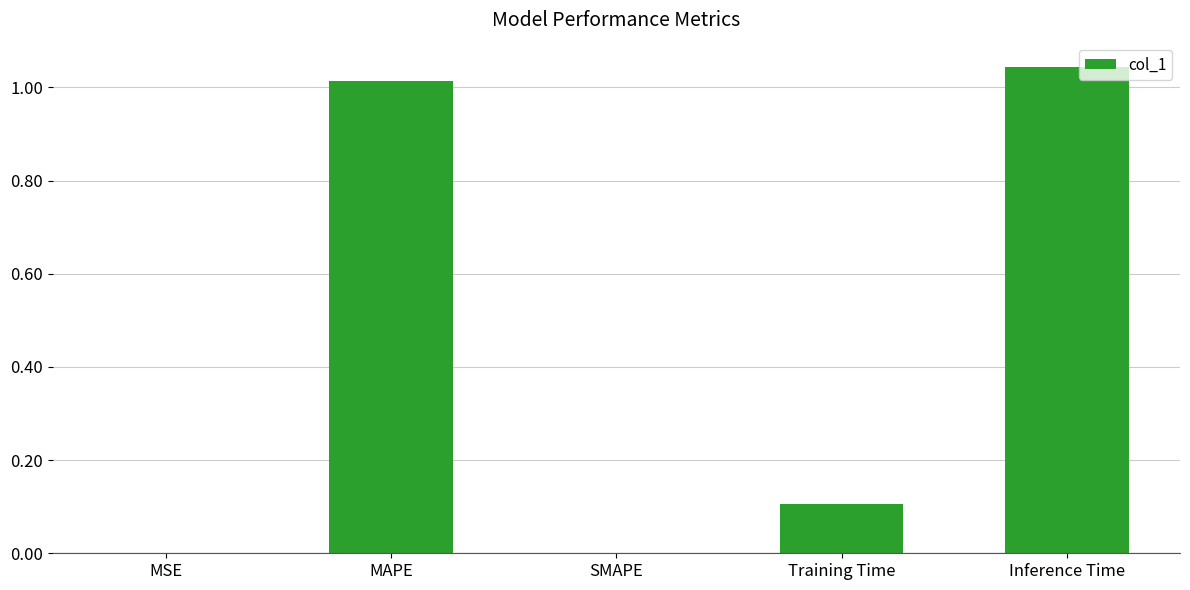

Which has a higher value, Inference Time or MSE?

Inference Time